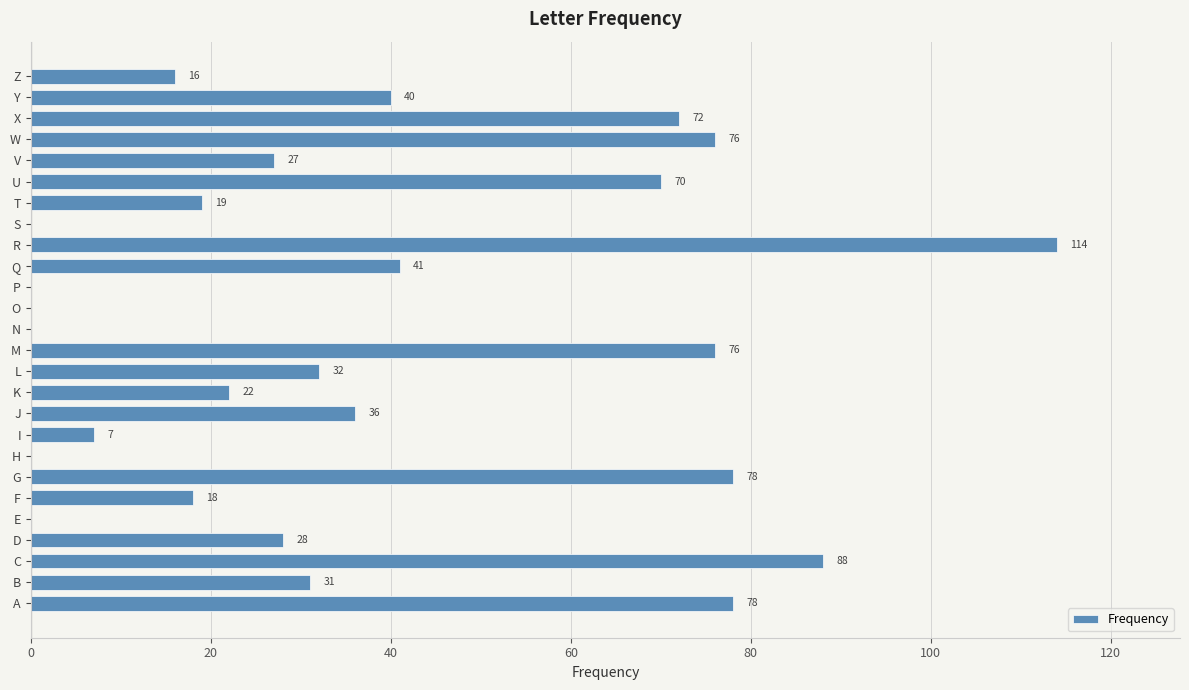

Read the value at W, to the nearest 10.

80